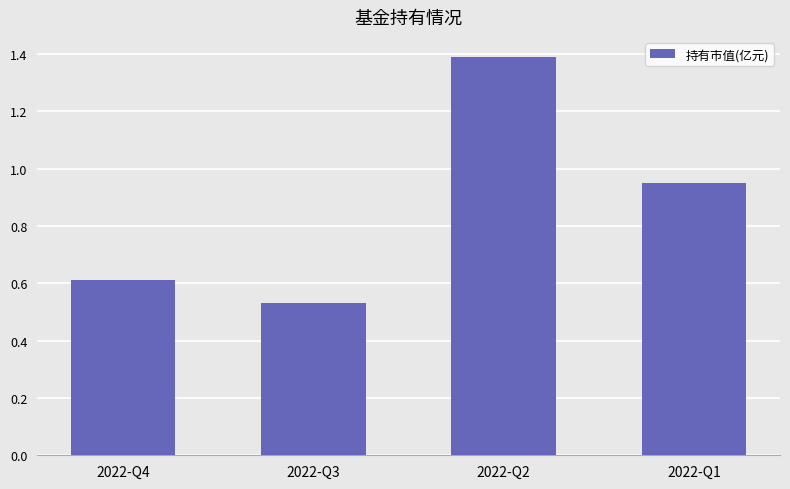

Where is the data nearest to the value 0?

2022-Q3